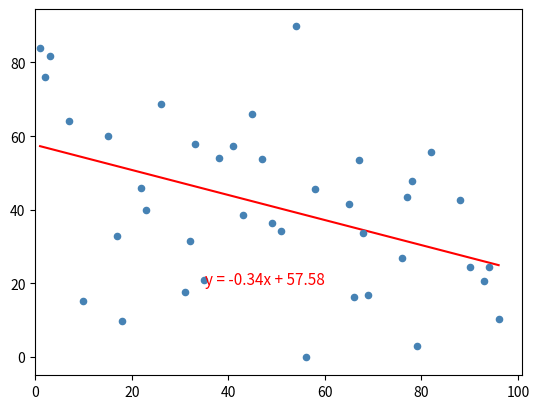

What is the range of X values (max minus min)?

95.0